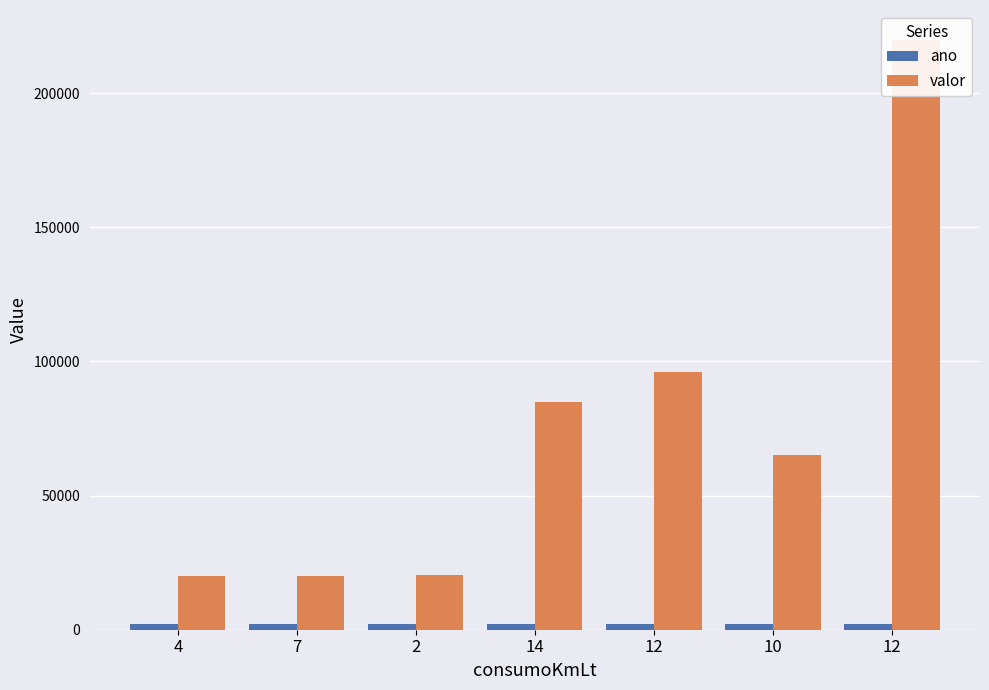

What is the value of the valor bar at the 3rd from the left?

20500